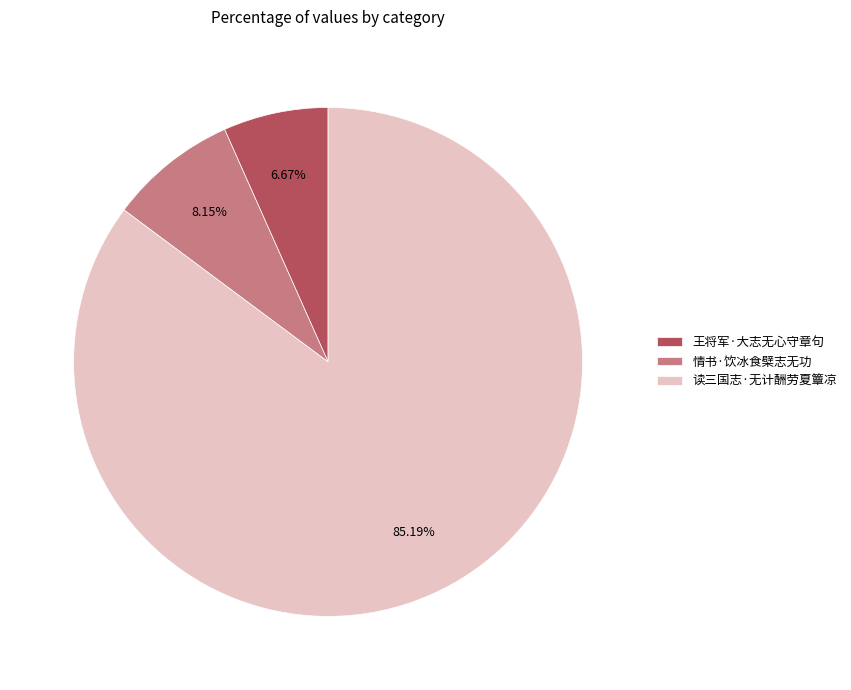

How many slices are in this pie chart?

3